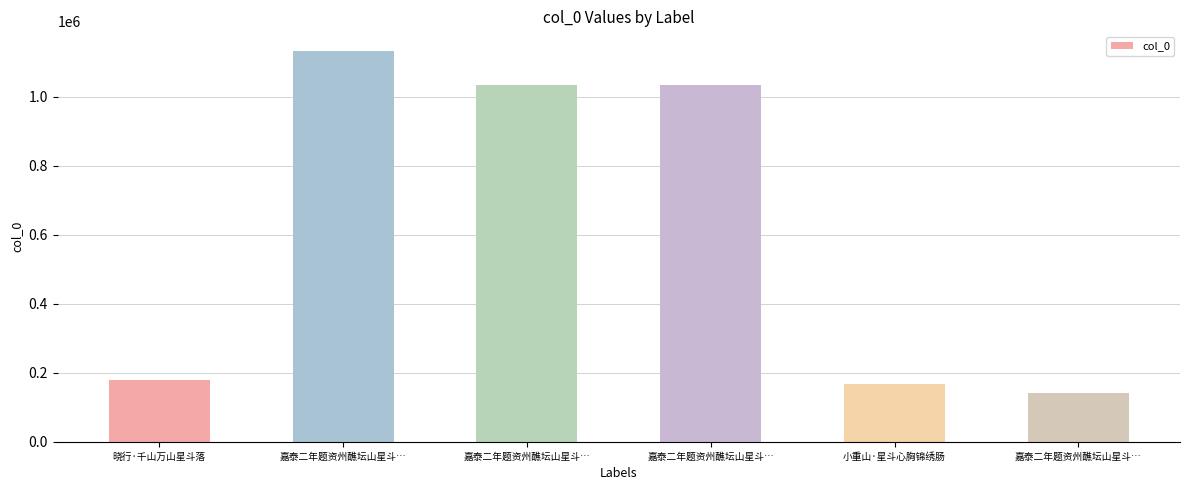

Which has a higher value, 小重山·星斗心胸锦绣肠 or 嘉泰二年题资州醮坛山星斗…?

嘉泰二年题资州醮坛山星斗…